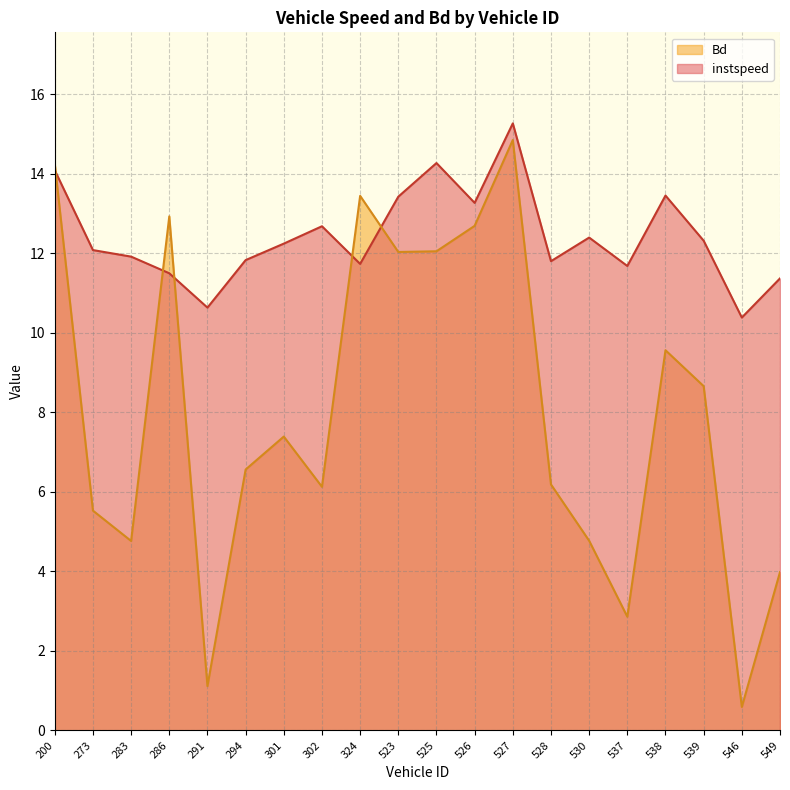

Reading left to right, extract all data points from this chart.

instspeed: 200=14.1	273=12.1	283=11.9	286=11.5	291=10.6	294=11.8	301=12.2	302=12.7	324=11.7	523=13.4	525=14.3	526=13.3	527=15.3	528=11.8	530=12.4	537=11.7	538=13.5	539=12.3	546=10.4	549=11.4
Bd: 200=14.2	273=5.5	283=4.8	286=12.9	291=1.1	294=6.6	301=7.4	302=6.1	324=13.4	523=12.0	525=12.1	526=12.7	527=14.8	528=6.2	530=4.8	537=2.9	538=9.6	539=8.7	546=0.6	549=4.0